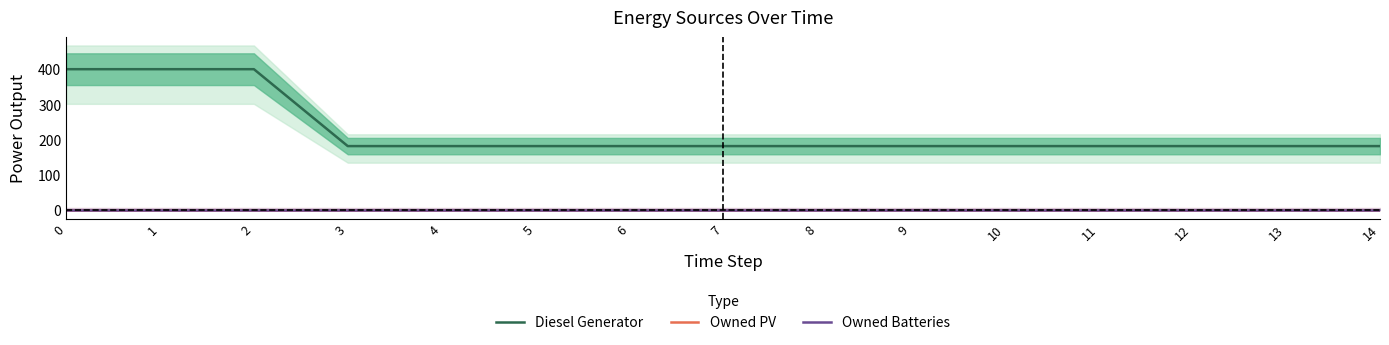

How many lines are shown in the chart?

3